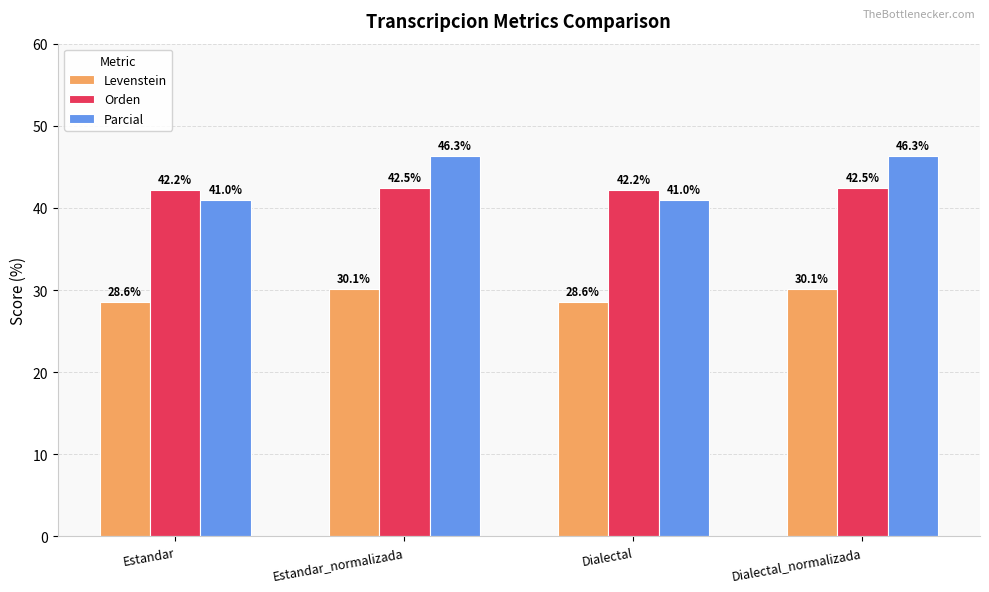

Which series has the largest range (max minus min)?

Parcial